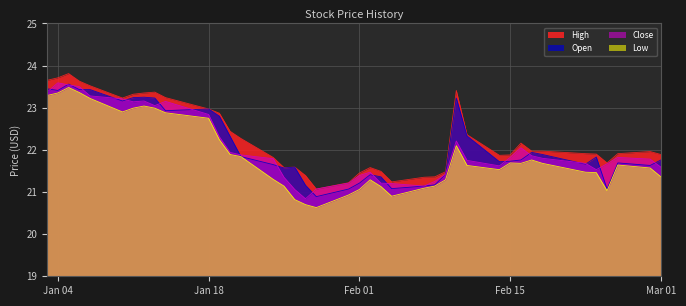

The value of Low at Jan 04 is 5.0. True or false?

False